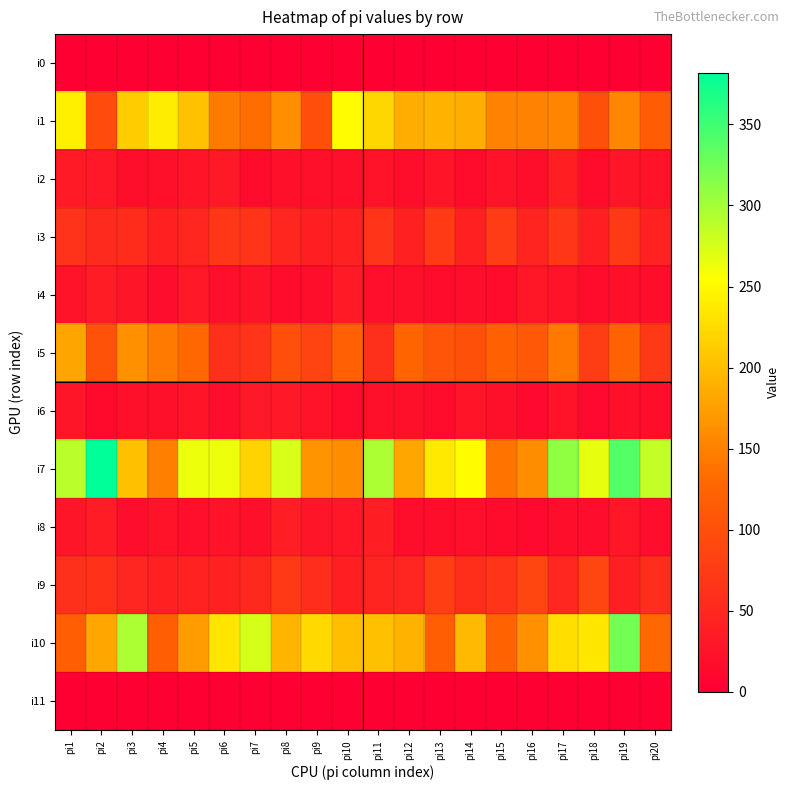

Which category has the lowest value across all series?

pi1